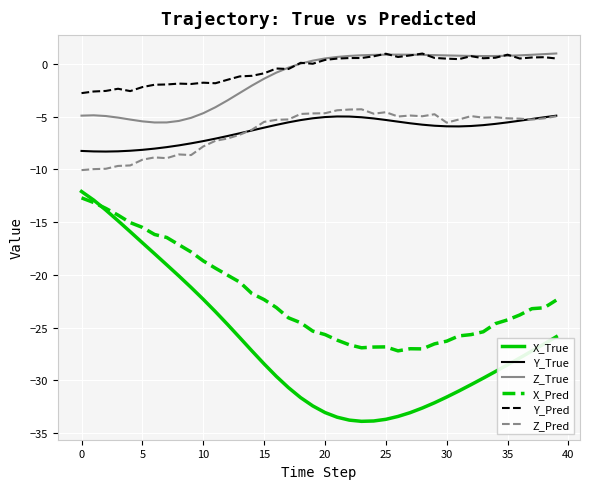

What is the highest value of the X_True series?

-12.1